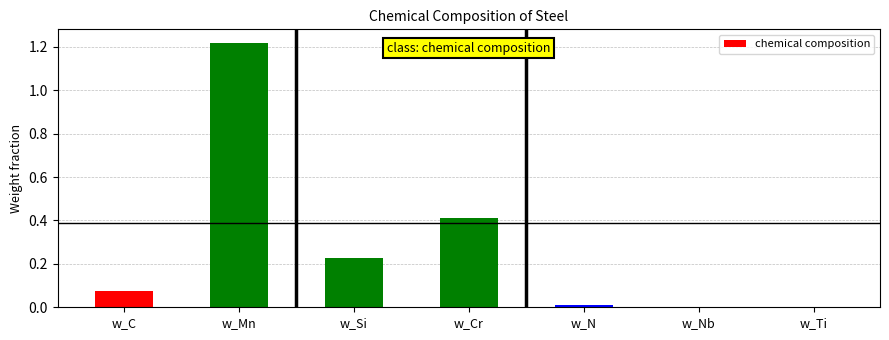

What is the sum of all values?

1.9